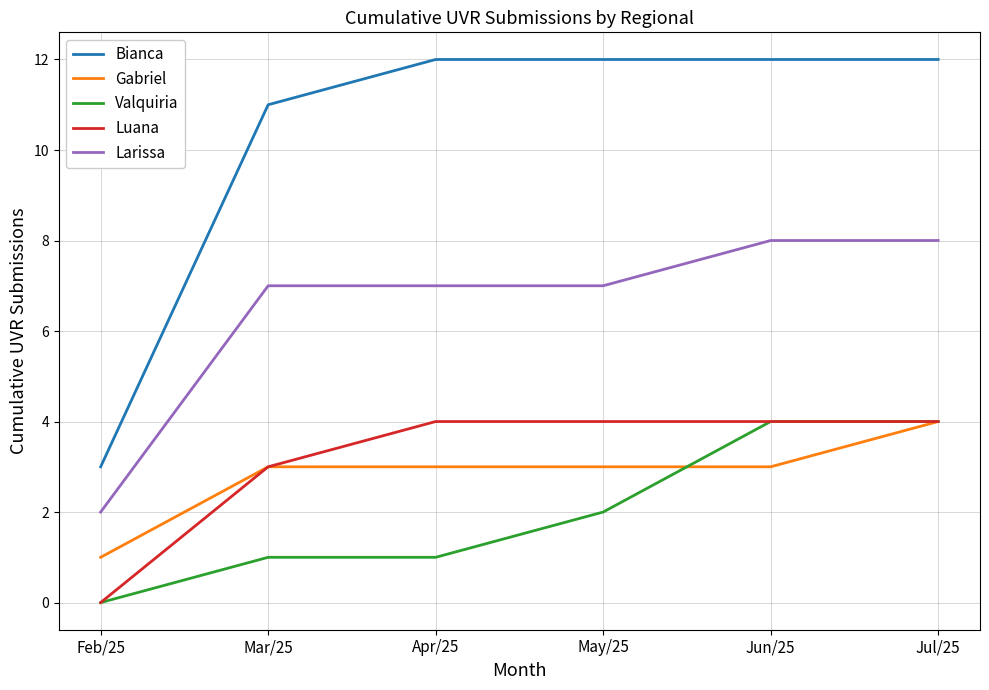

At which category is the sum across all series the highest?

Jul/25